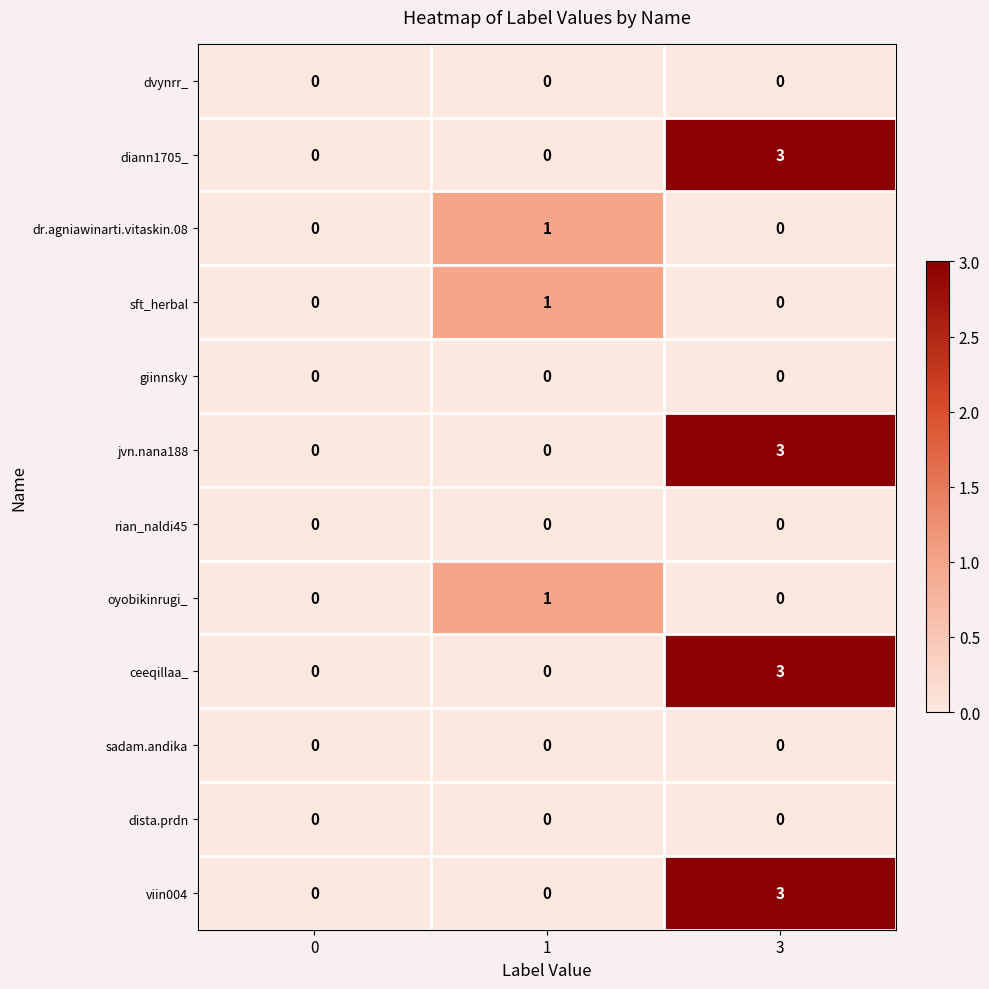

What is the difference between the maximum and minimum values in the jvn.nana188 series?

3